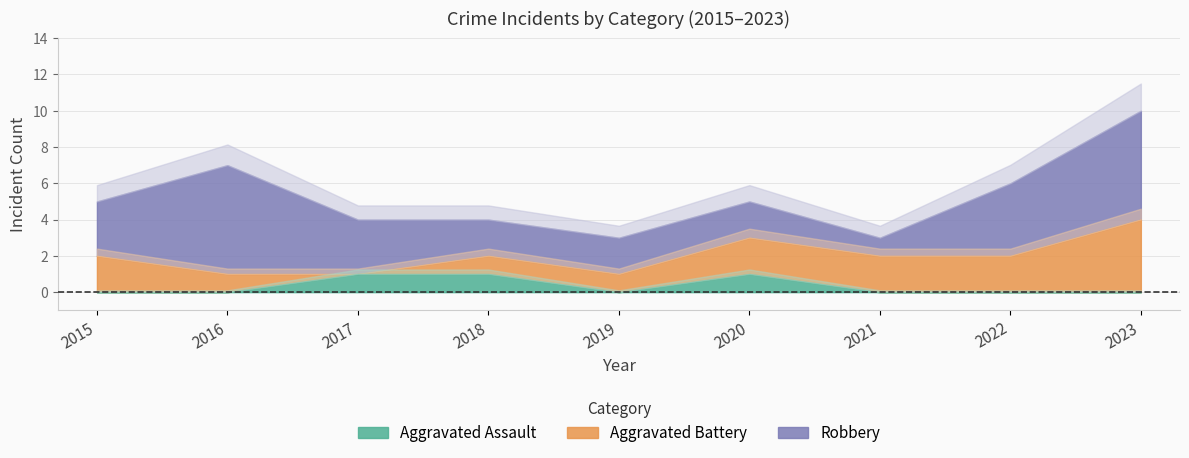

Which series has the widest spread of values?

Robbery